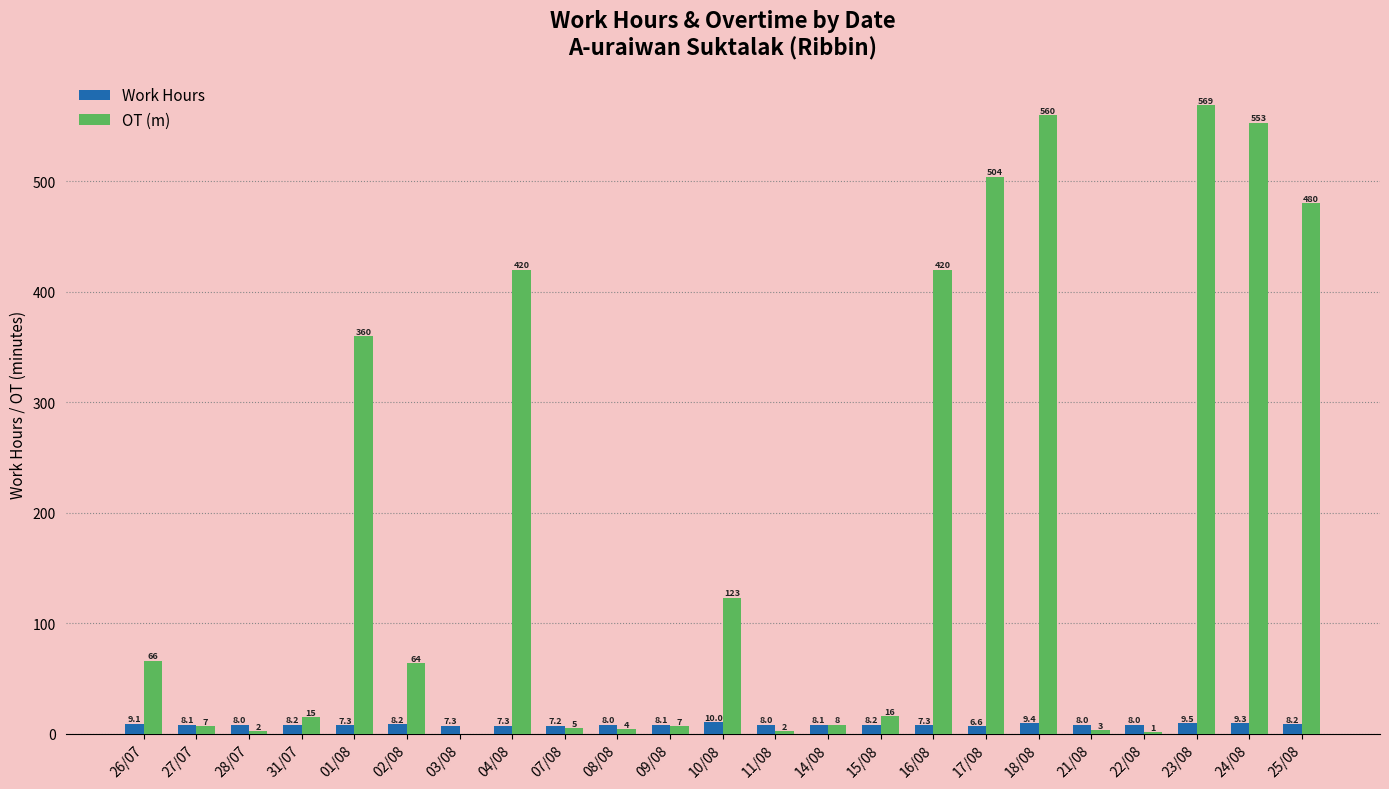

What is the sum of all Work Hours values?

187.2